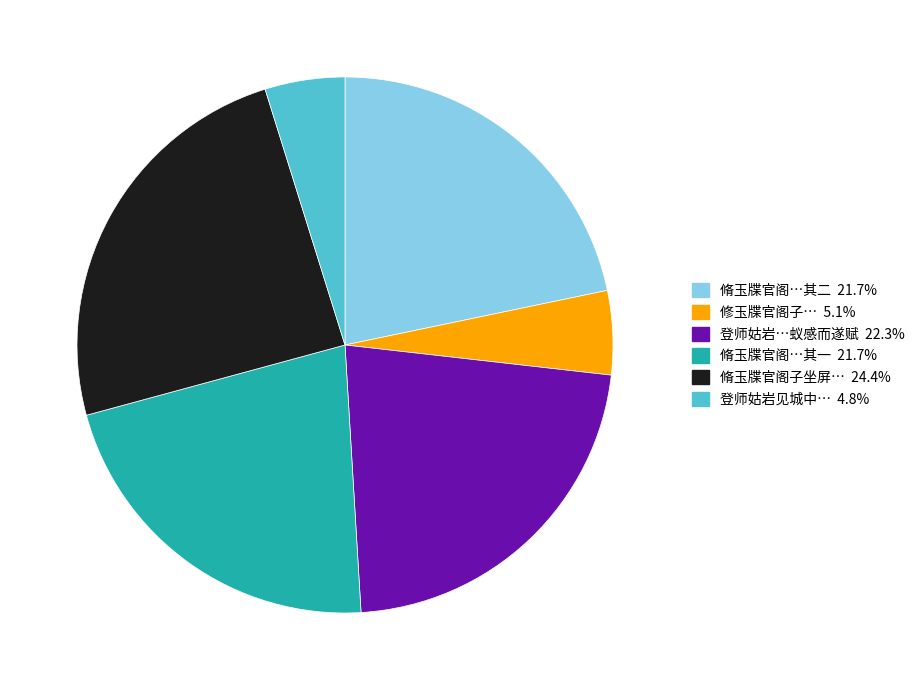

Does any single category account for the majority?

No